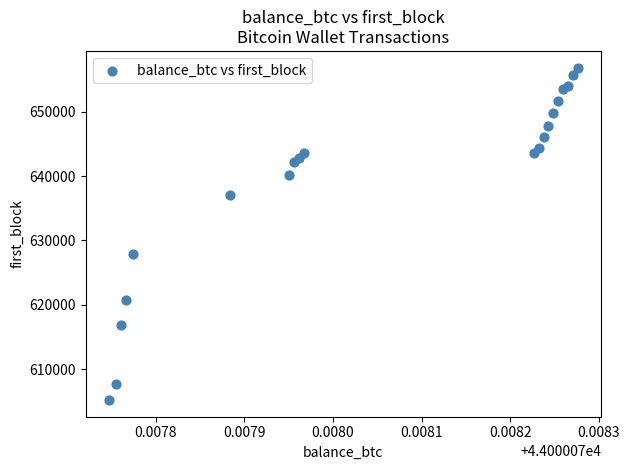

What Y value in the scatter plot is closest to 631030?

627829